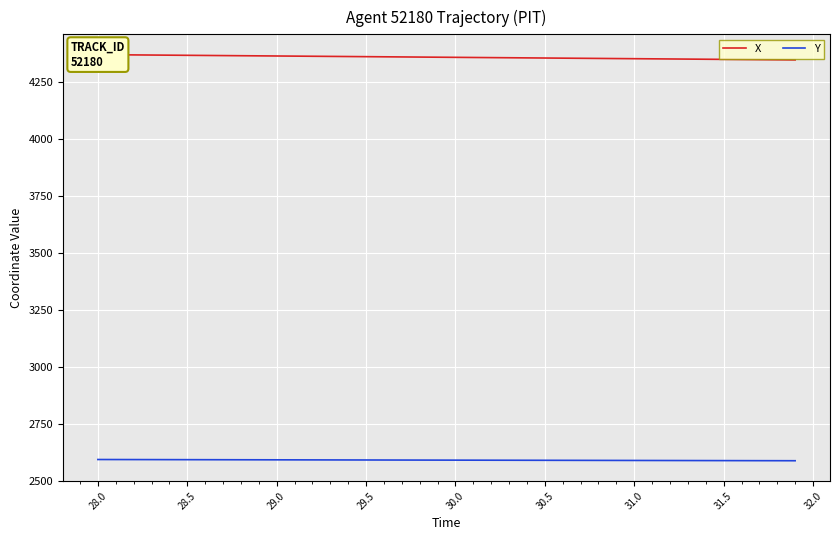

List the series in order of their peak value, highest first.

X, Y